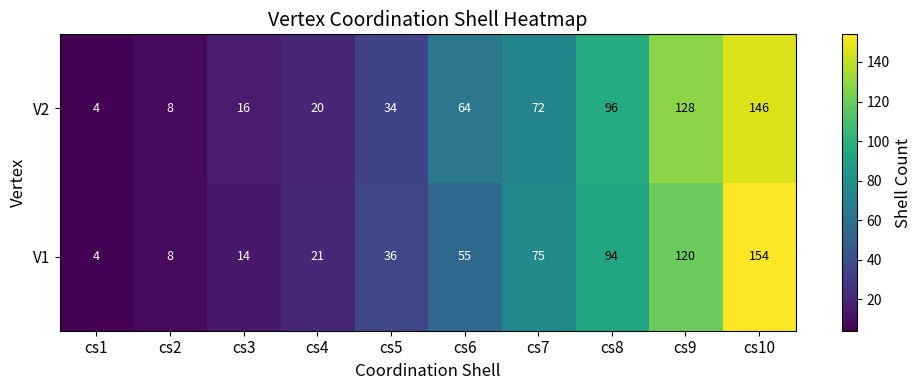

Which series has the largest range (max minus min)?

V1